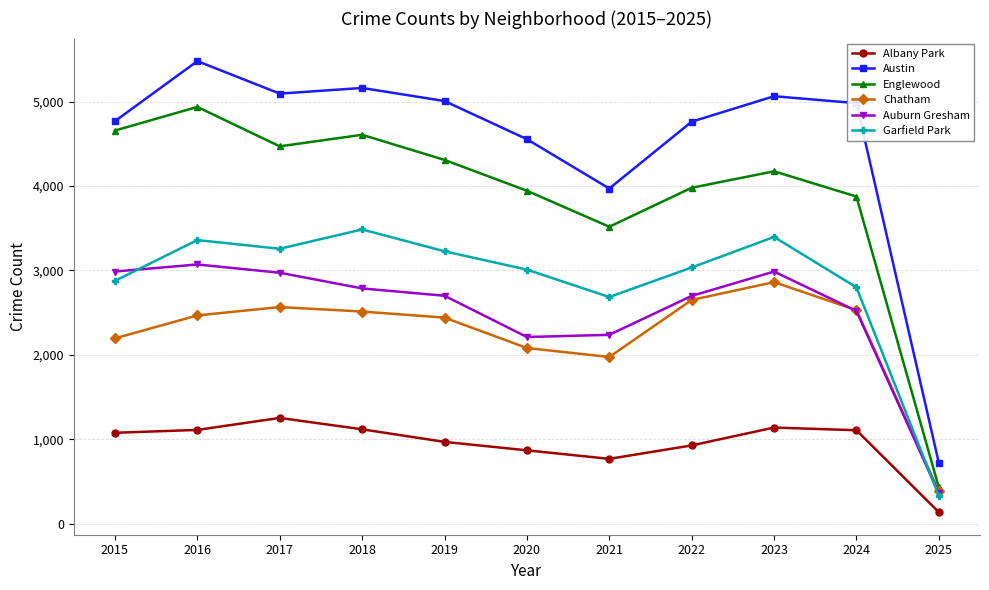

How many data points does each series have?

11